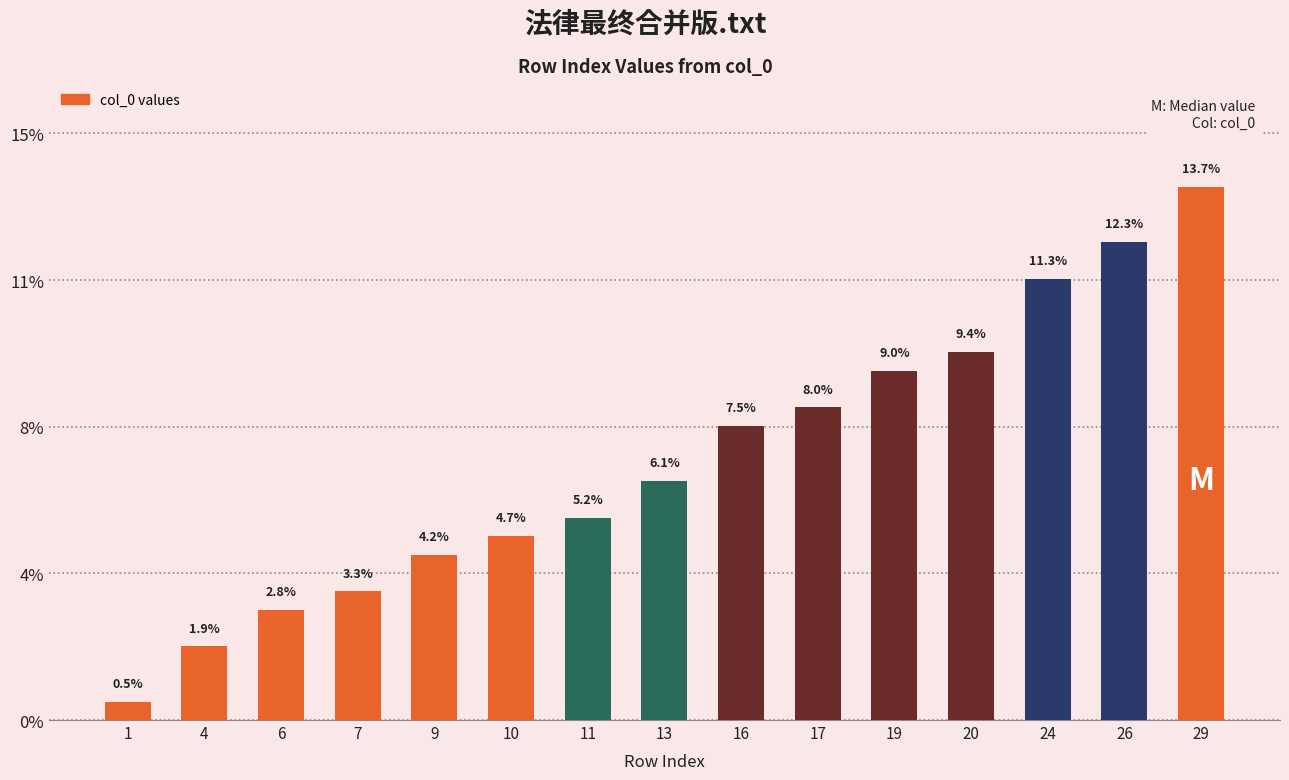

How many series are shown in this chart?

1